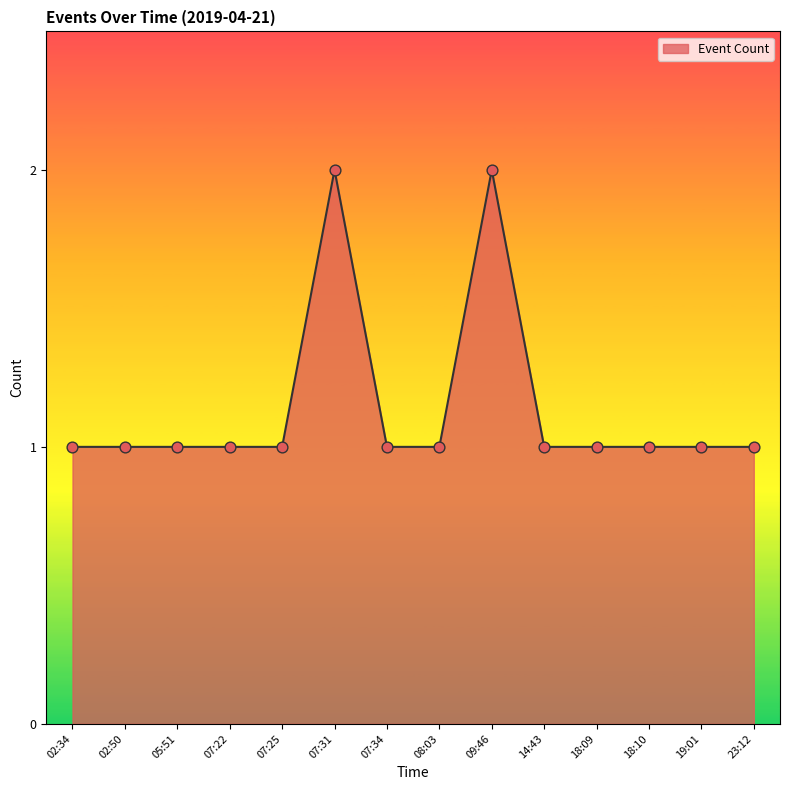

Approximately how many times larger is the value at 18:09 compared to 19:01?

1.0